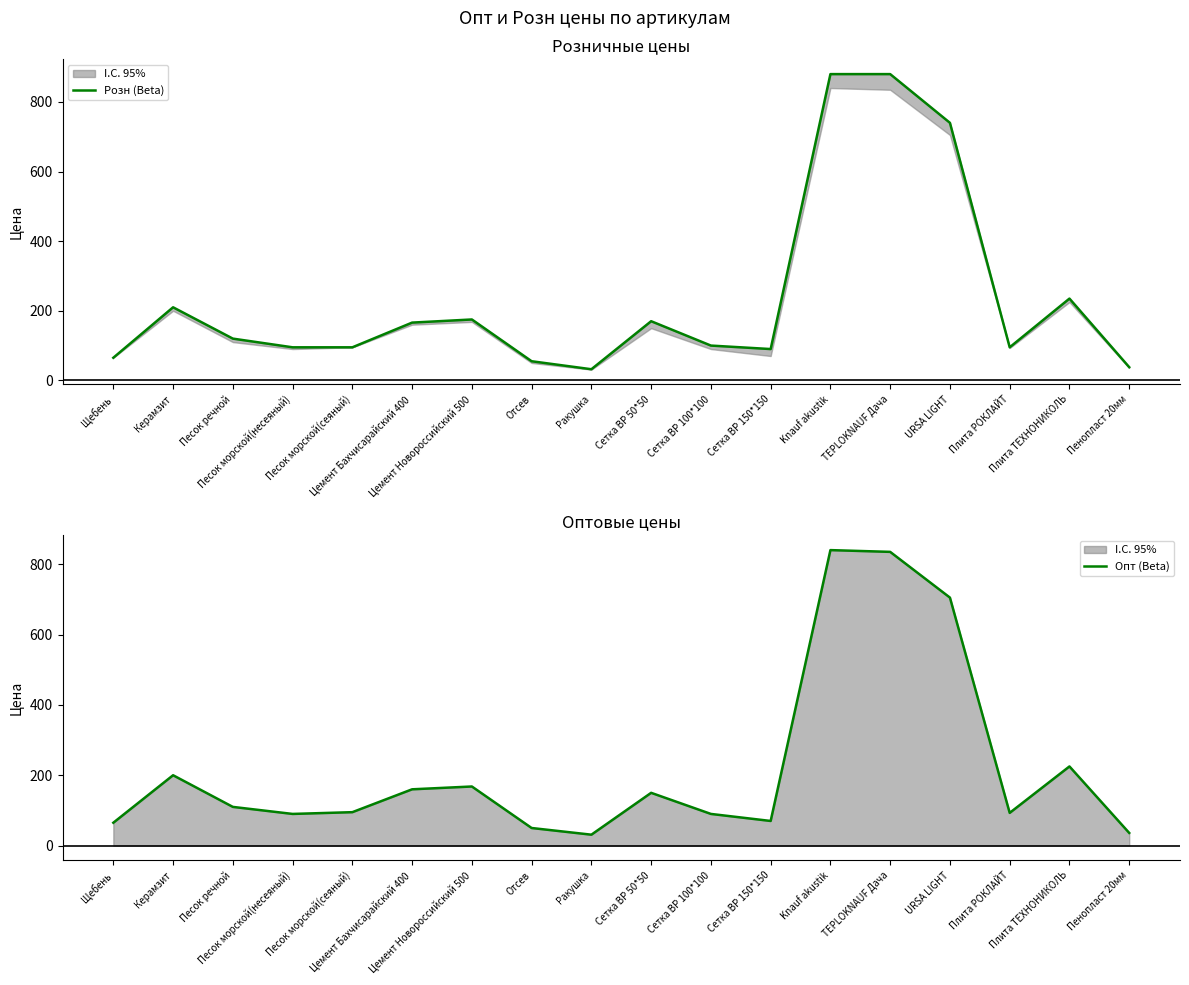

At which category does Опт (Beta) reach its first local valley?

Песок морской(несеяный)